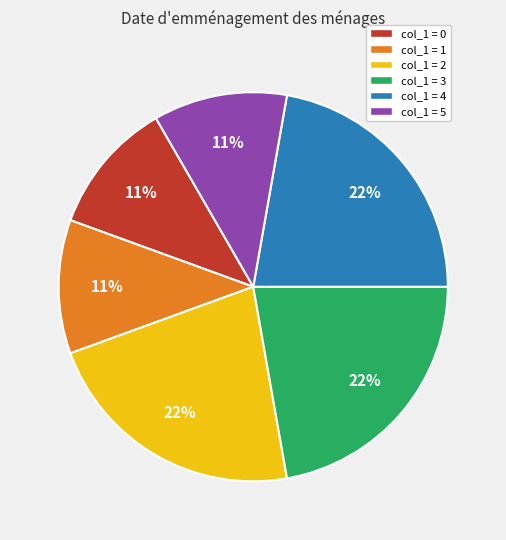

How many segments does this pie chart have?

6